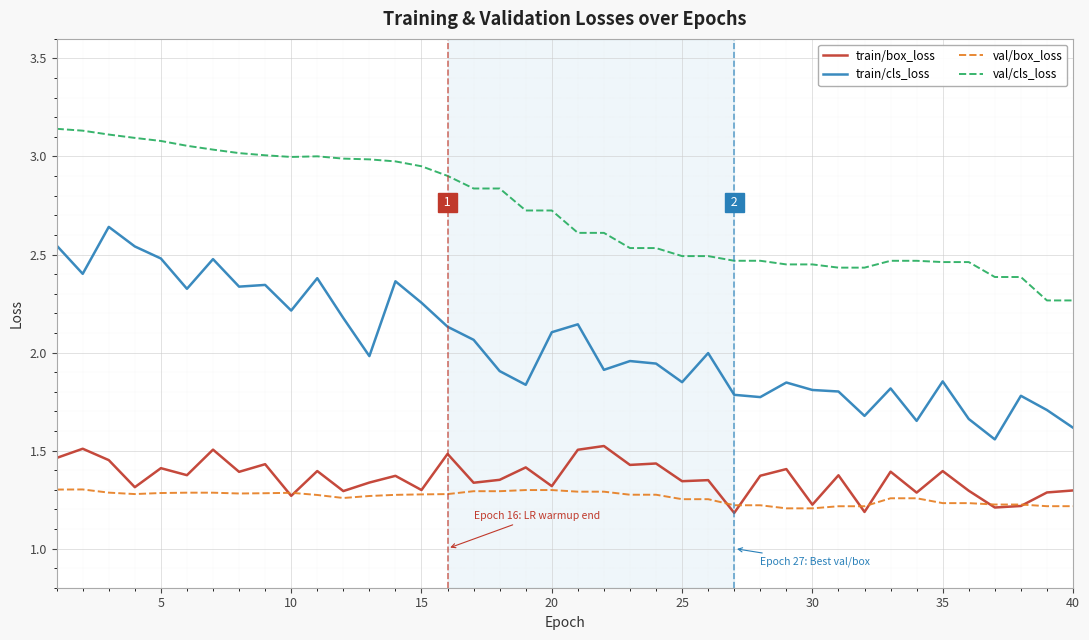

Does the chart display data point markers on the line(s)?

No